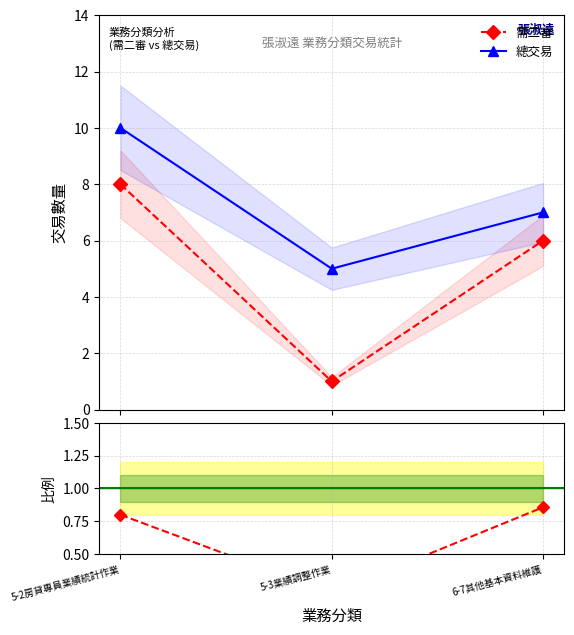

What is the spread (max minus min) of values at 5-2房貸專員業績統計作業?

9.2